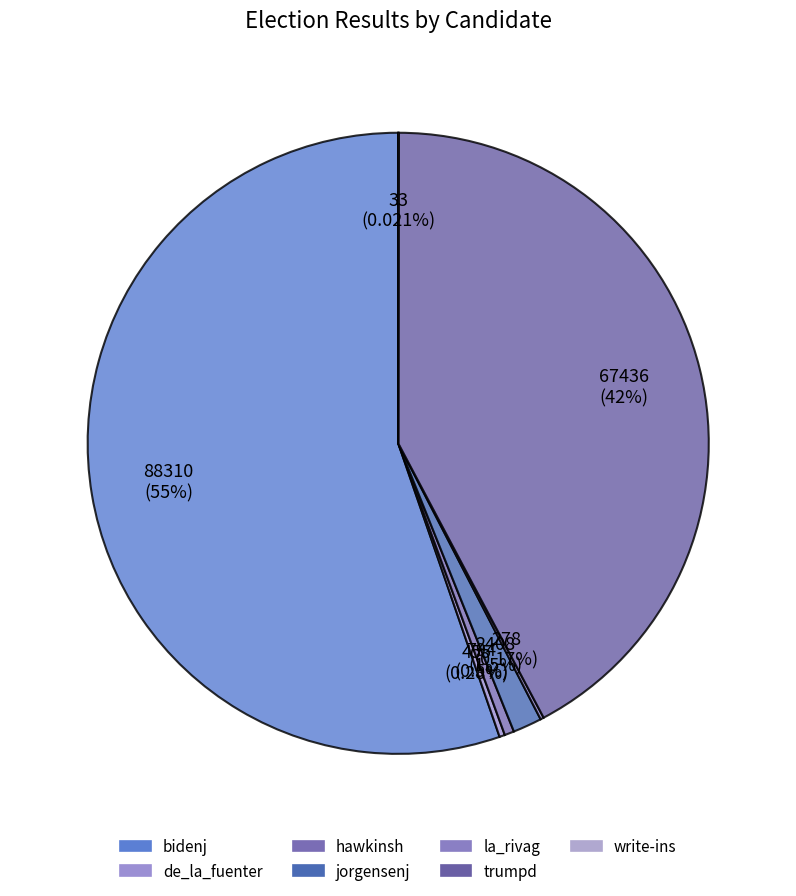

How many segments does this pie chart have?

7